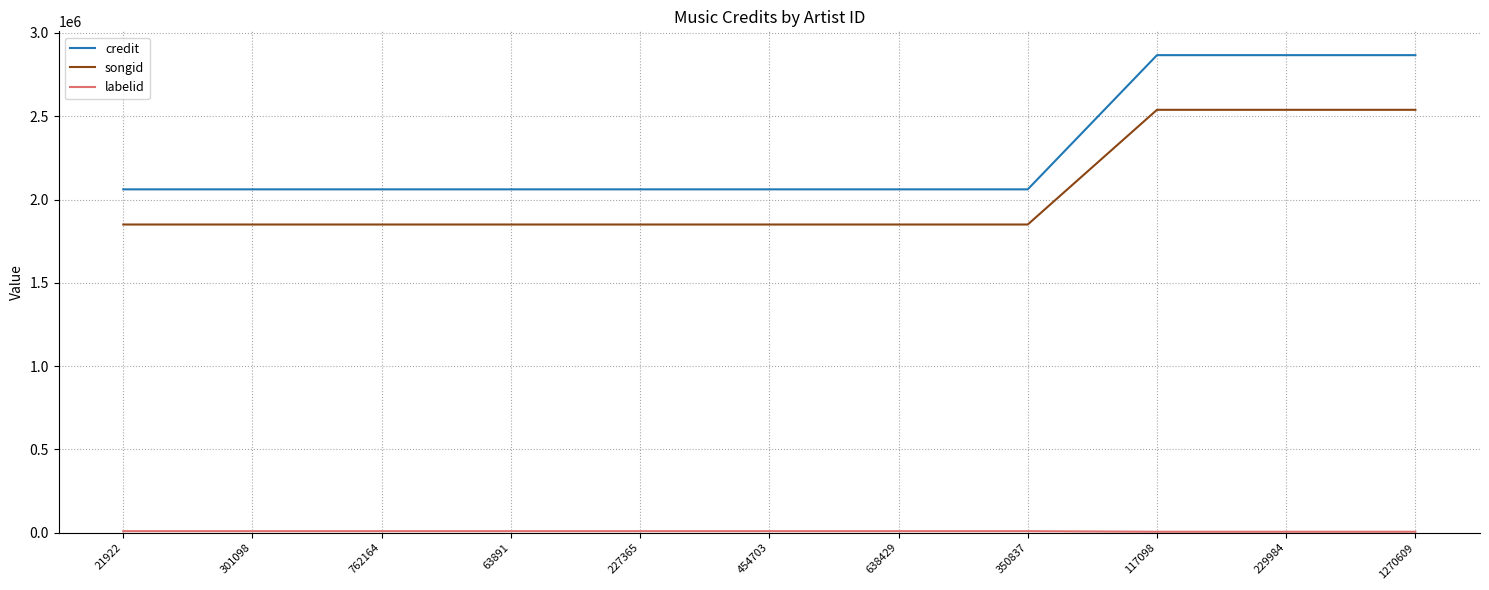

Which series has the widest spread of values?

credit